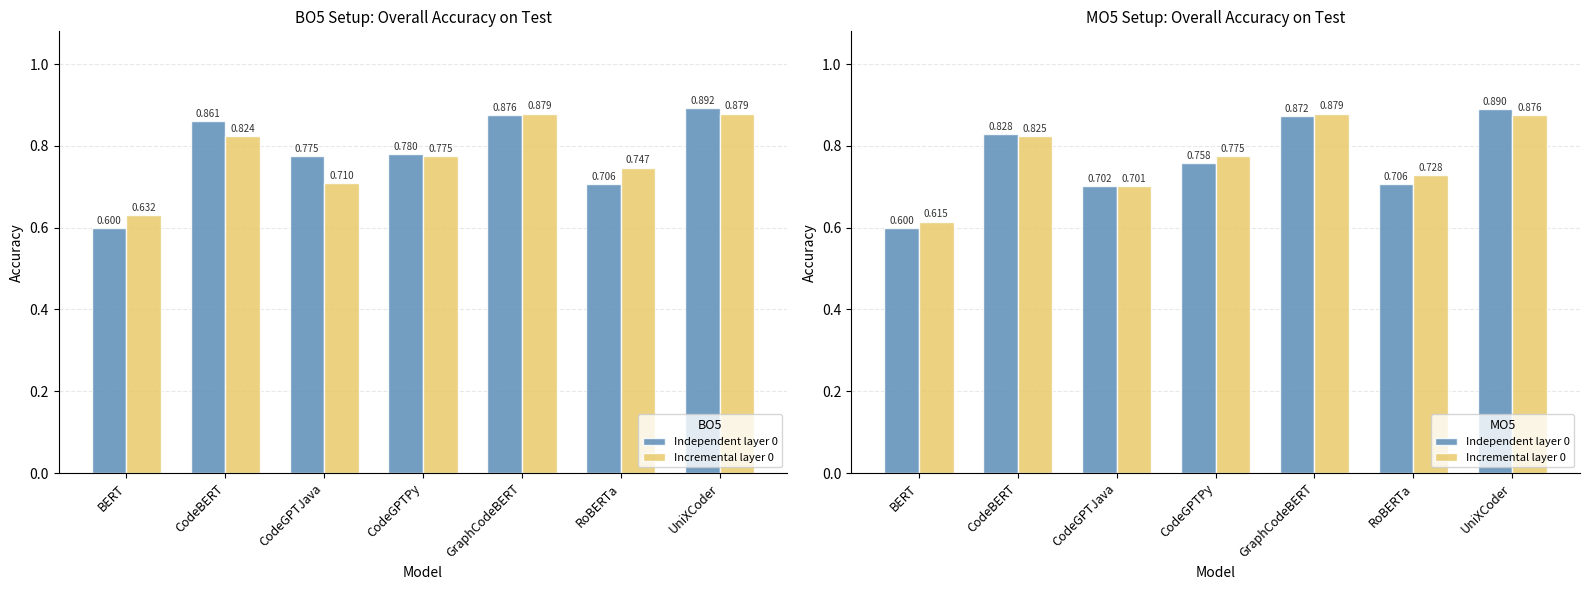

Does the chart contain stacked bars?

No